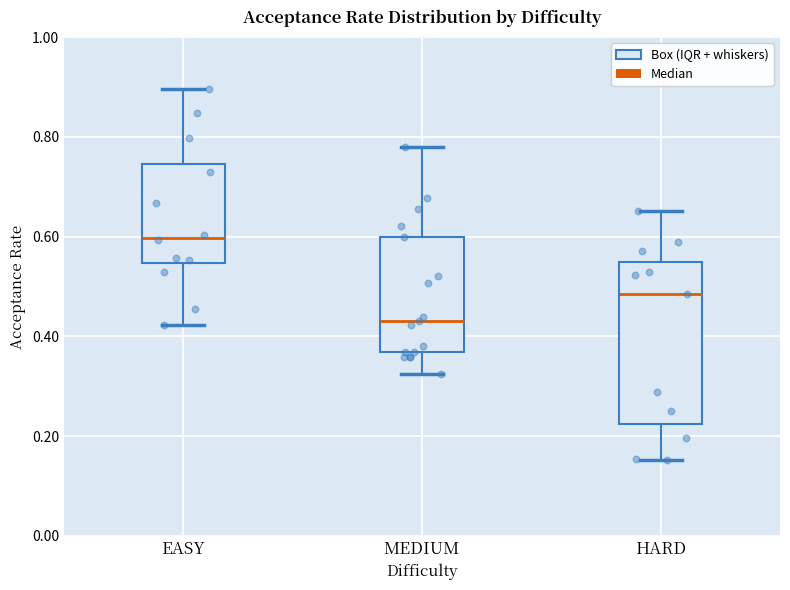

Which box is the tallest, from its lower edge to its upper edge?

HARD